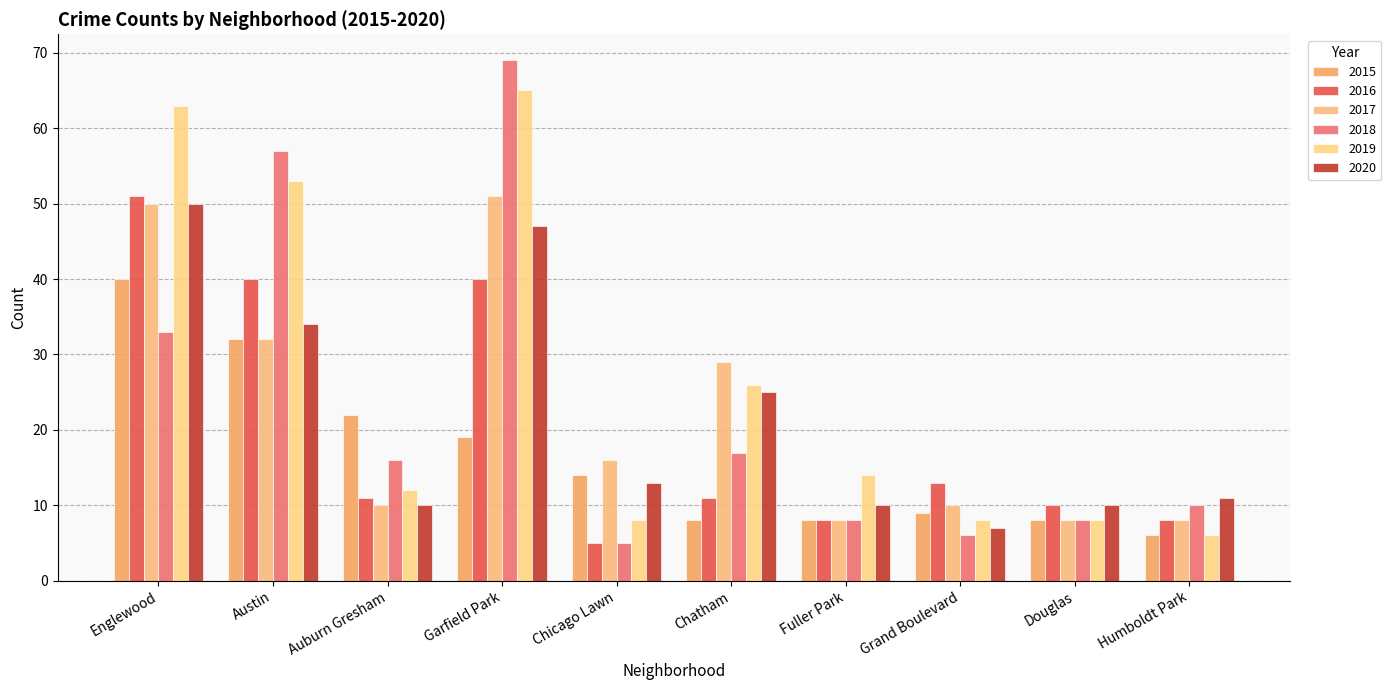

Which category has the highest value in the 2017 series?

Garfield Park